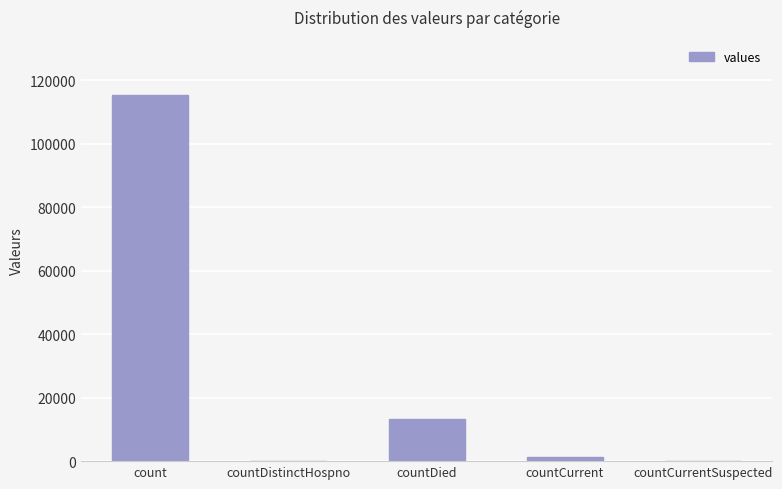

Count the number of categories in the chart.

5